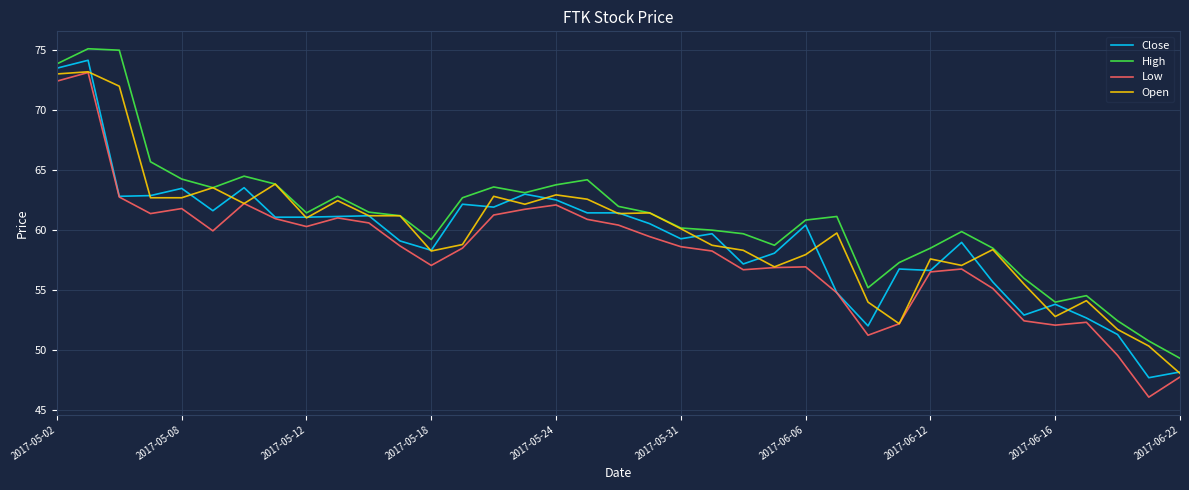

True or false: High and Low cross at least once.

False